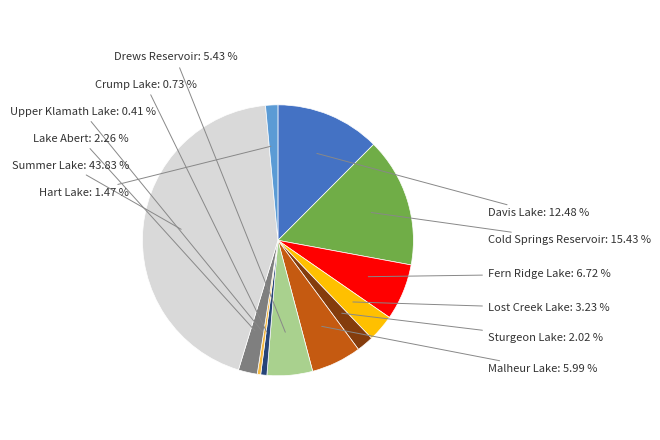

To the nearest percent, what percentage of the pie is Davis Lake?

12%